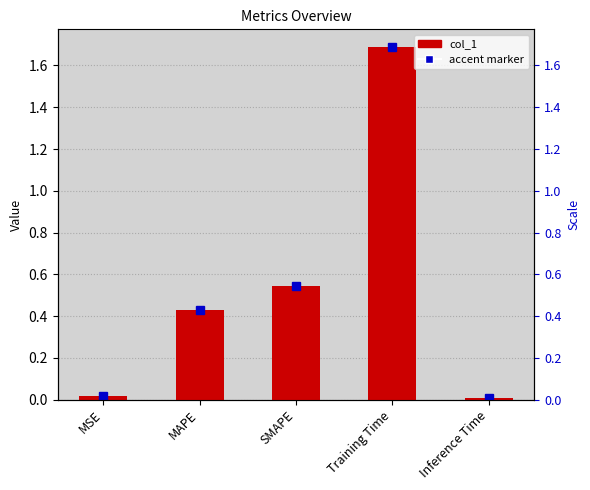

Is it true that the value at Inference Time is 0.0?

False